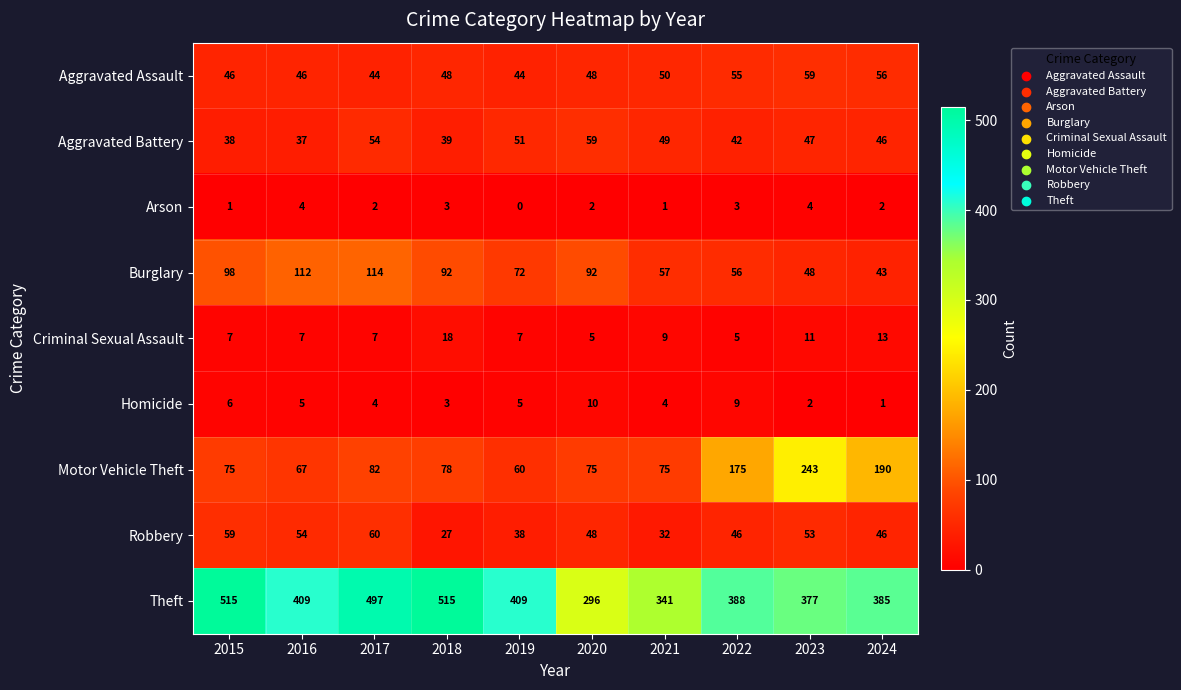

Between 2015 and 2017, which series saw the biggest shift?

Theft